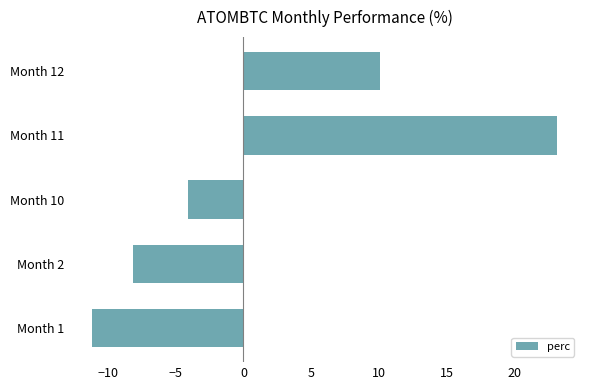

Reading left to right, extract all data points from this chart.

-11.2	-8.2	-4.1	23.1	10.1